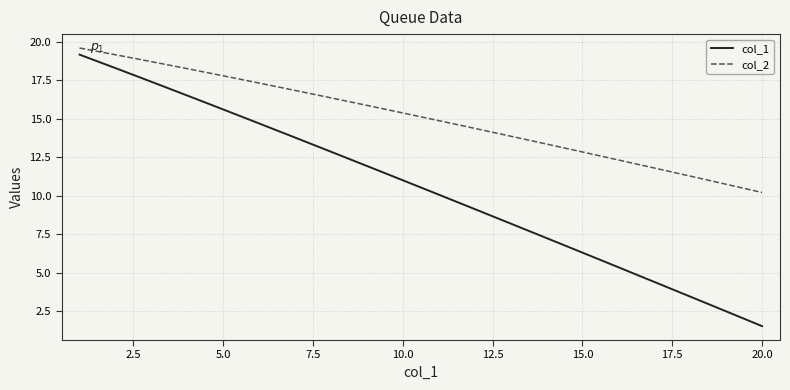

Which series has the largest total across all categories?

col_2